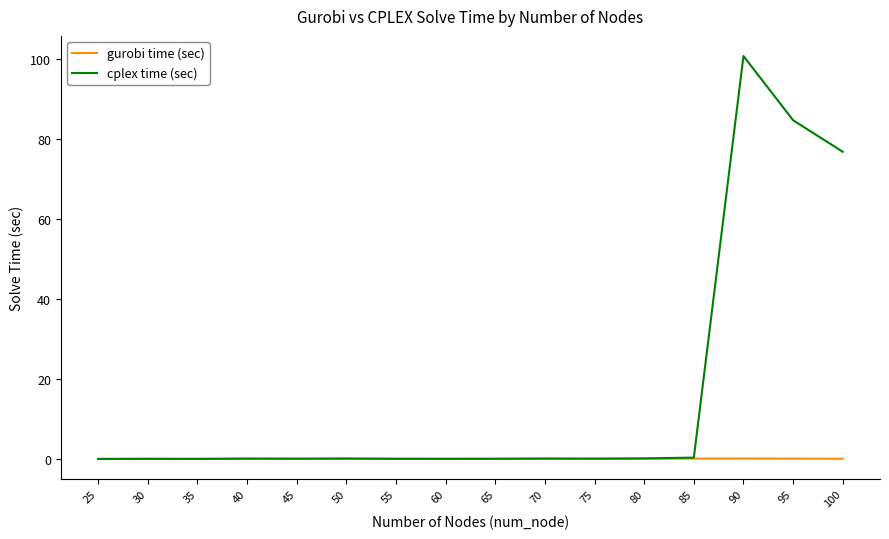

What is the sum of the gurobi time (sec) values at 100 and 25?

0.1